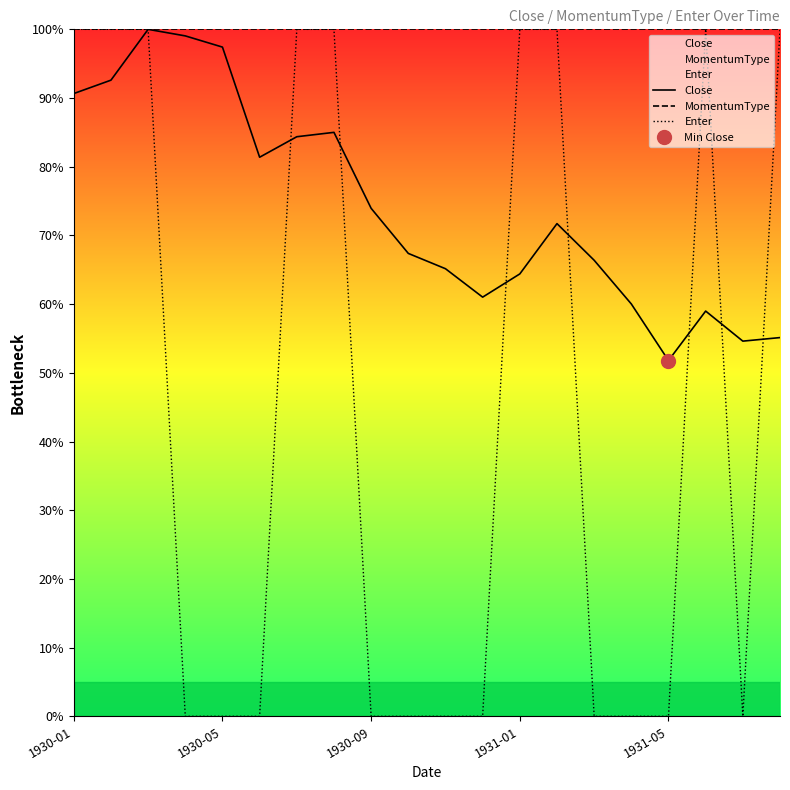

True or false: Enter and MomentumType intersect in this chart.

False